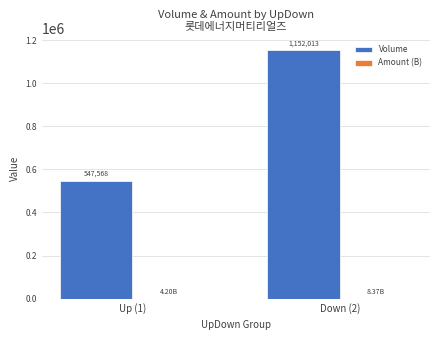

The Volume series shows 2062373.2 at Down (2). True or false?

False